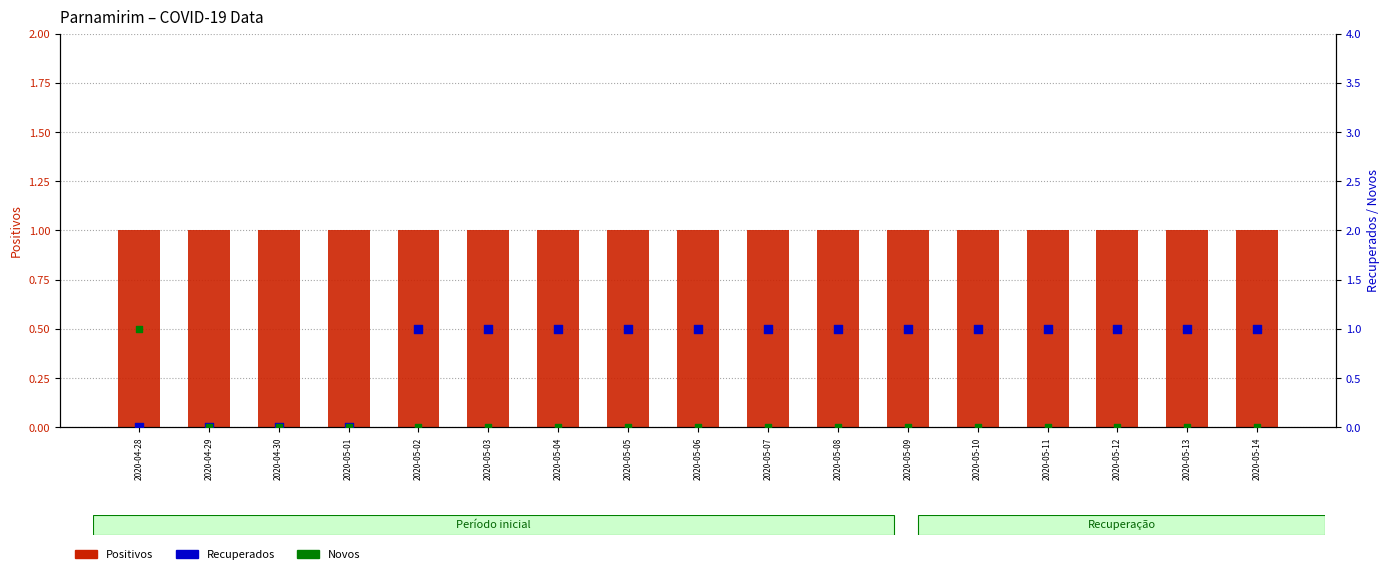

Which series has the widest spread of Y values?

Recuperados